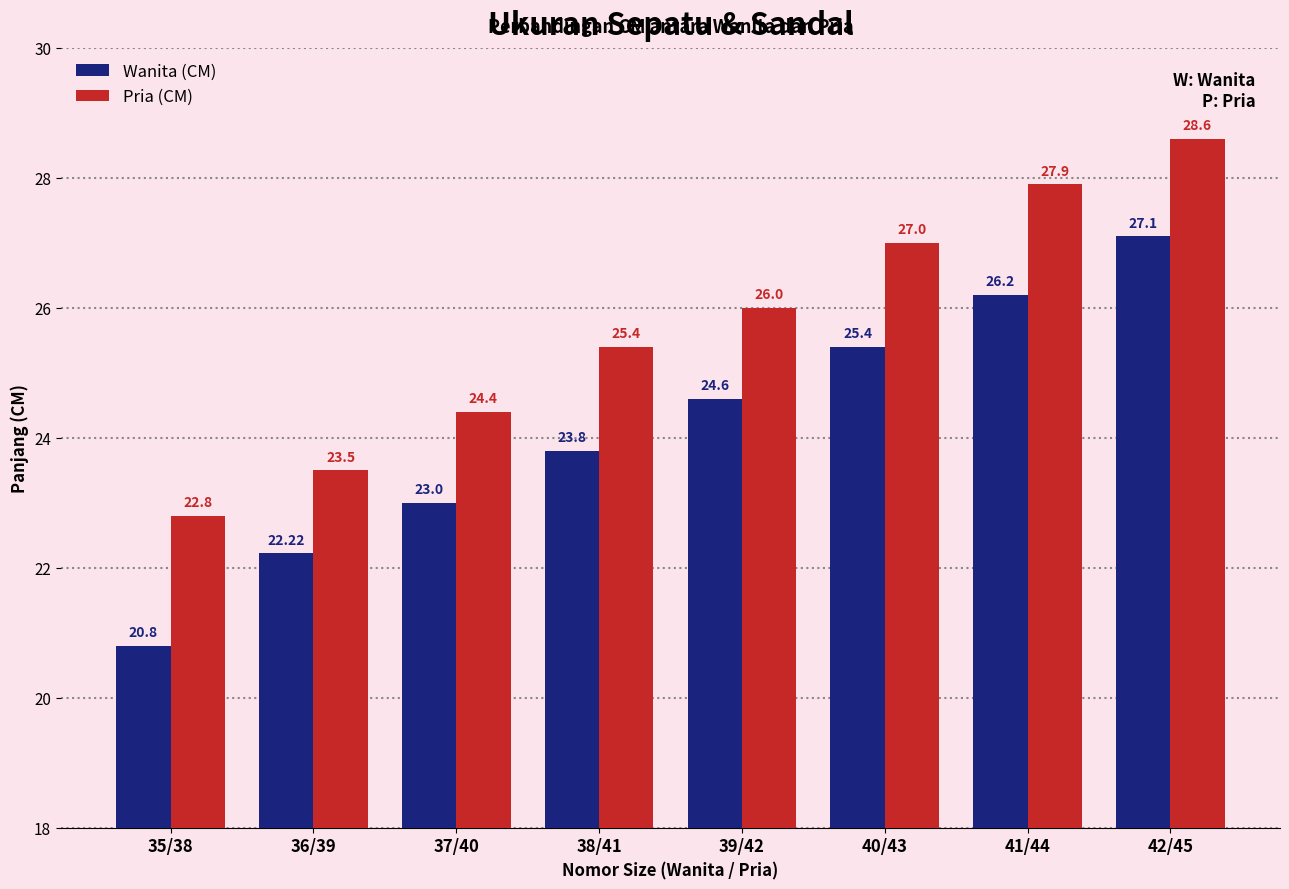

How many bars are there in total?

16